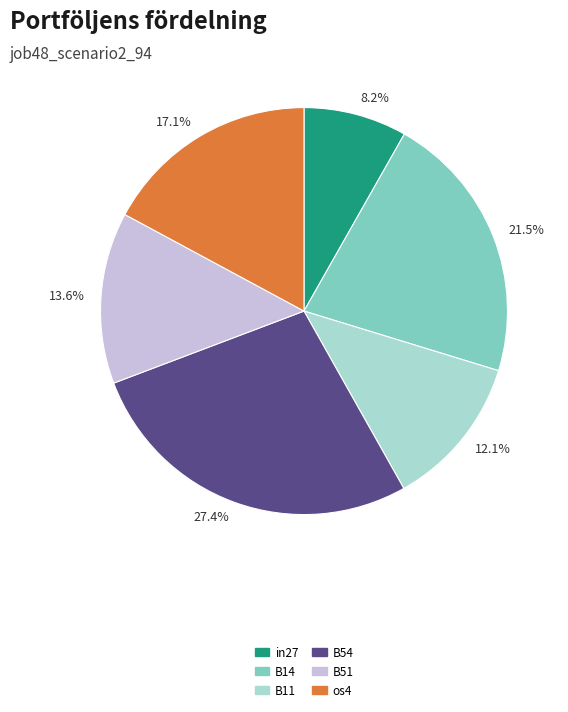

To the nearest percent, what portion does B54 represent?

27%